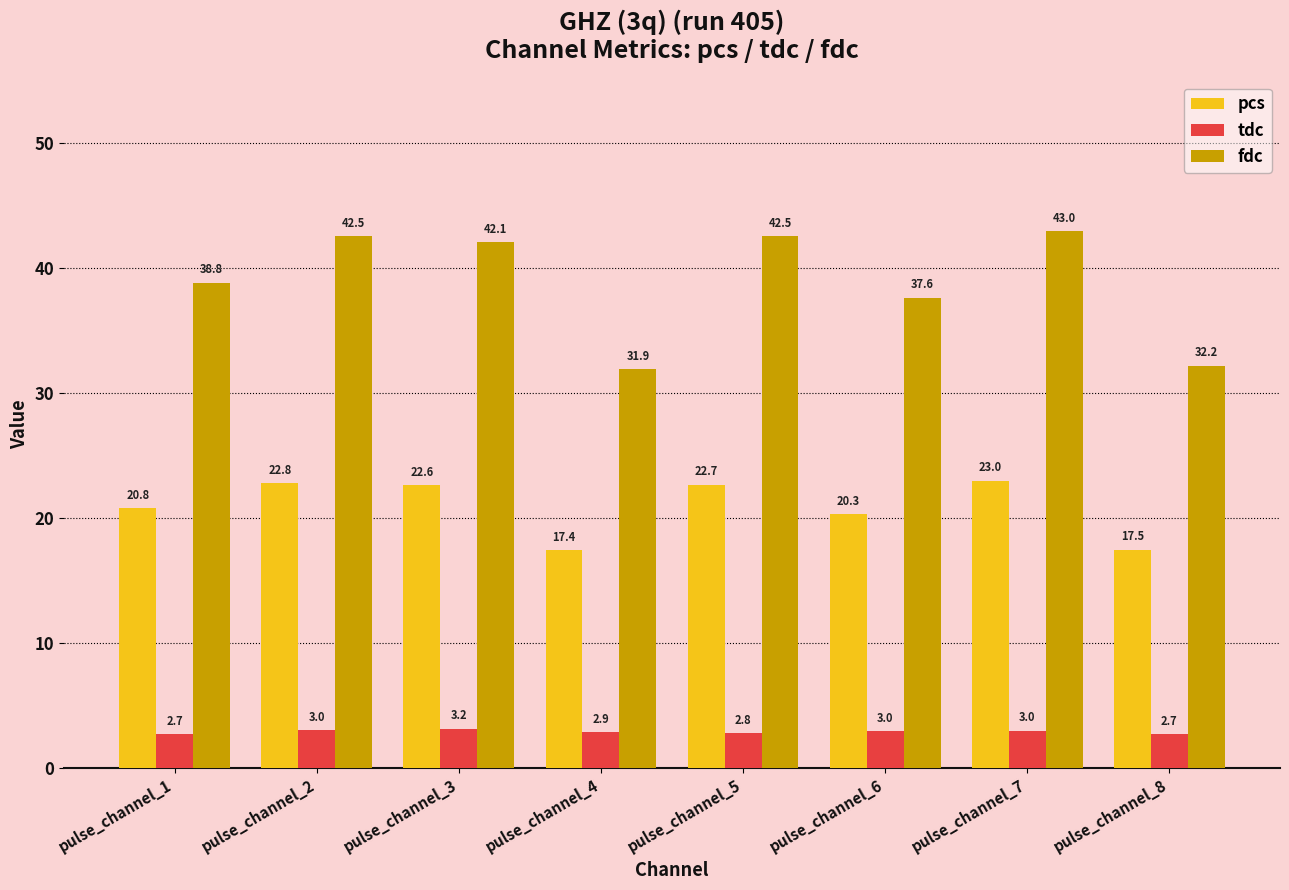

What is the total value across all series at pulse_channel_6?

60.9